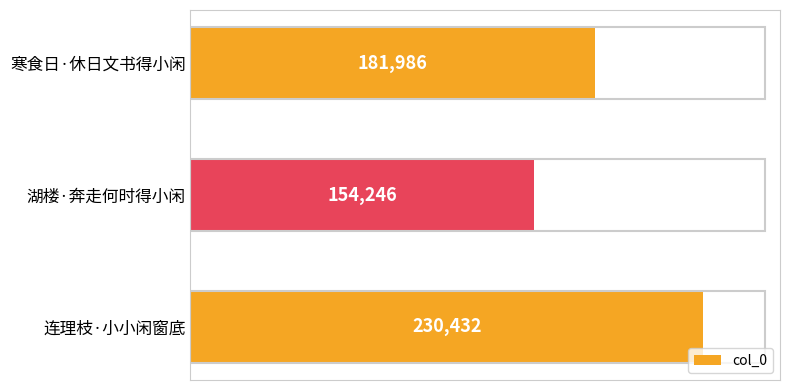

The value at 寒食日·休日文书得小闲 is 242151. True or false?

False